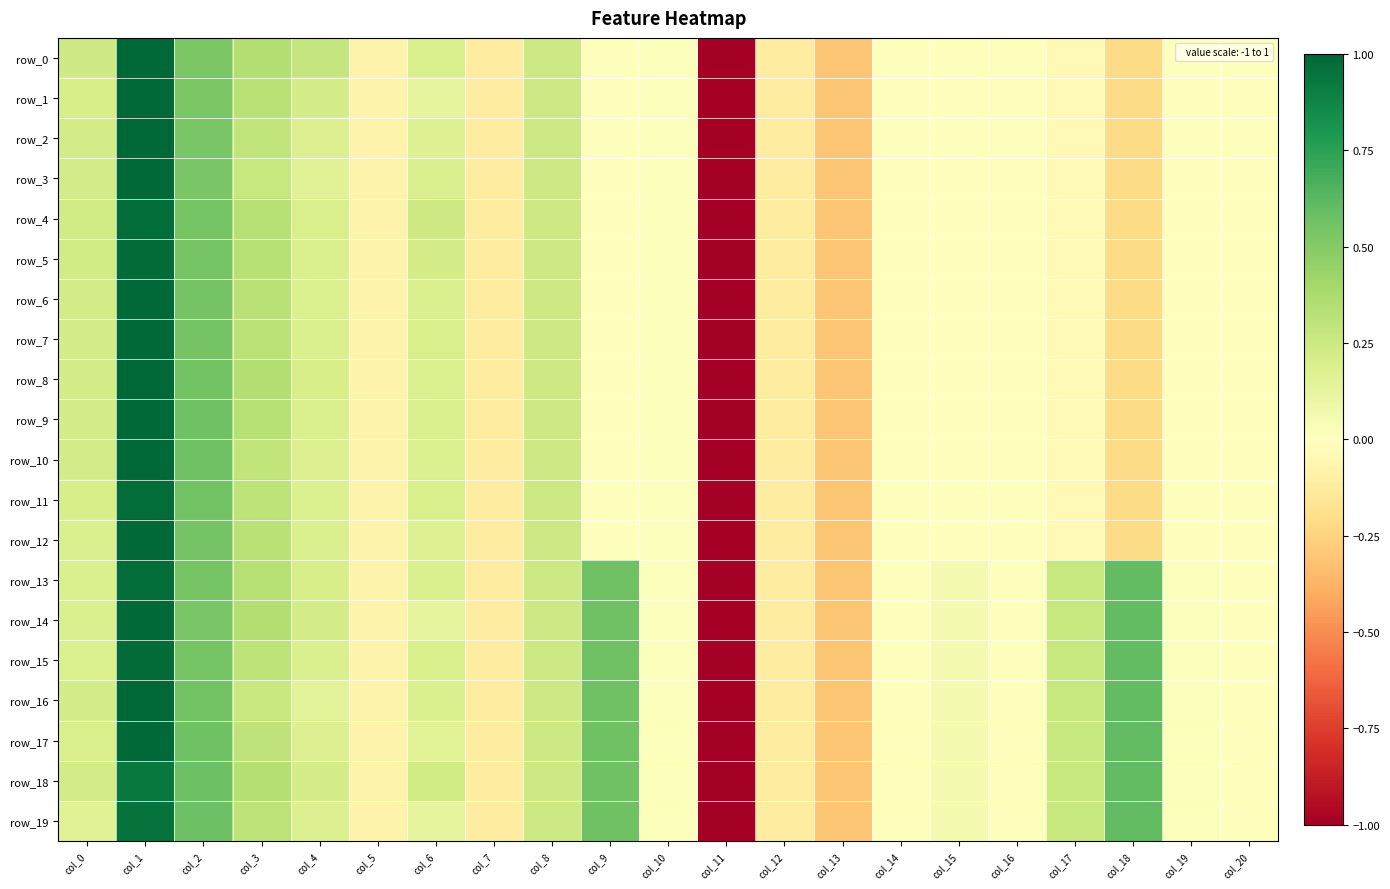

Reading right to left, what are all the values shown in this chart?

row_0: -0.0	-0.0	-0.2	-0.0	-0.0	-0.0	-0.0	-0.3	-0.1	-1.0	0.0	0.0	0.2	-0.1	0.2	-0.1	0.3	0.3	0.5	1.0	0.2
row_1: -0.0	-0.0	-0.2	-0.0	-0.0	-0.0	-0.0	-0.3	-0.1	-1.0	0.0	0.0	0.2	-0.1	0.1	-0.1	0.2	0.3	0.5	1.0	0.2
row_2: -0.0	-0.0	-0.2	-0.0	-0.0	-0.0	-0.0	-0.3	-0.1	-1.0	0.0	0.0	0.2	-0.1	0.2	-0.1	0.2	0.3	0.5	1.0	0.2
row_3: -0.0	-0.0	-0.2	-0.0	-0.0	-0.0	-0.0	-0.3	-0.1	-1.0	0.0	0.0	0.2	-0.1	0.2	-0.1	0.2	0.3	0.5	1.0	0.2
row_4: -0.0	-0.0	-0.2	-0.0	-0.0	-0.0	-0.0	-0.3	-0.1	-1.0	0.0	0.0	0.2	-0.1	0.2	-0.1	0.2	0.3	0.5	1.0	0.2
row_5: -0.0	-0.0	-0.2	-0.0	-0.0	-0.0	-0.0	-0.3	-0.1	-1.0	0.0	0.0	0.2	-0.1	0.2	-0.1	0.2	0.3	0.5	1.0	0.2
row_6: -0.0	-0.0	-0.2	-0.0	-0.0	-0.0	-0.0	-0.3	-0.1	-1.0	0.0	0.0	0.2	-0.1	0.2	-0.1	0.2	0.3	0.5	1.0	0.2
row_7: -0.0	-0.0	-0.2	-0.0	-0.0	-0.0	-0.0	-0.3	-0.1	-1.0	0.0	0.0	0.2	-0.1	0.2	-0.1	0.2	0.3	0.6	1.0	0.2
row_8: -0.0	-0.0	-0.2	-0.0	-0.0	-0.0	-0.0	-0.3	-0.1	-1.0	0.0	0.0	0.2	-0.1	0.2	-0.1	0.2	0.3	0.6	1.0	0.2
row_9: -0.0	-0.0	-0.2	-0.0	-0.0	-0.0	-0.0	-0.3	-0.1	-1.0	0.0	0.0	0.2	-0.1	0.2	-0.1	0.2	0.3	0.6	1.0	0.2
row_10: -0.0	-0.0	-0.2	-0.0	-0.0	-0.0	-0.0	-0.3	-0.1	-1.0	0.0	0.0	0.2	-0.1	0.2	-0.1	0.2	0.3	0.6	1.0	0.2
row_11: -0.0	-0.0	-0.2	-0.0	-0.0	-0.0	-0.0	-0.3	-0.1	-1.0	0.0	0.0	0.2	-0.1	0.2	-0.1	0.2	0.3	0.6	1.0	0.2
row_12: -0.0	-0.0	-0.2	-0.0	-0.0	-0.0	-0.0	-0.3	-0.1	-1.0	0.0	0.0	0.2	-0.1	0.2	-0.1	0.2	0.3	0.6	1.0	0.2
row_13: -0.0	0.0	0.6	0.3	-0.0	0.0	-0.0	-0.3	-0.1	-1.0	0.0	0.6	0.2	-0.1	0.2	-0.1	0.2	0.3	0.5	1.0	0.2
row_14: -0.0	0.0	0.6	0.3	-0.0	0.0	-0.0	-0.3	-0.1	-1.0	0.0	0.6	0.2	-0.1	0.1	-0.1	0.2	0.3	0.5	1.0	0.2
row_15: -0.0	0.0	0.6	0.3	-0.0	0.0	-0.0	-0.3	-0.1	-1.0	0.0	0.6	0.2	-0.1	0.2	-0.1	0.2	0.3	0.5	1.0	0.2
row_16: -0.0	0.0	0.6	0.3	-0.0	0.0	-0.0	-0.3	-0.1	-1.0	0.0	0.6	0.2	-0.1	0.2	-0.1	0.1	0.3	0.6	1.0	0.2
row_17: -0.0	0.0	0.6	0.3	-0.0	0.0	-0.0	-0.3	-0.1	-1.0	0.0	0.6	0.2	-0.1	0.2	-0.1	0.2	0.3	0.6	1.0	0.2
row_18: -0.0	0.0	0.6	0.3	-0.0	0.0	-0.0	-0.3	-0.1	-1.0	0.0	0.6	0.2	-0.1	0.2	-0.1	0.2	0.3	0.6	0.9	0.2
row_19: -0.0	0.0	0.6	0.3	-0.0	0.0	-0.0	-0.3	-0.1	-1.0	0.0	0.6	0.2	-0.1	0.1	-0.1	0.2	0.3	0.6	0.9	0.2